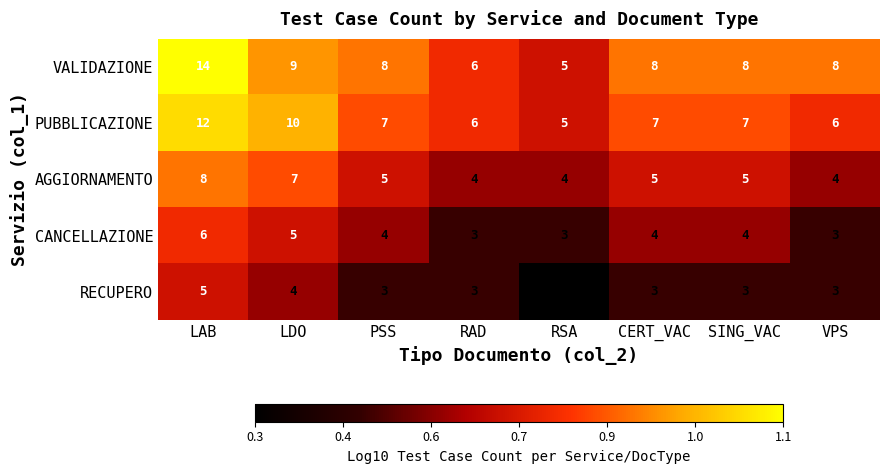

List the series in order of their overall mean, lowest first.

RECUPERO, CANCELLAZIONE, AGGIORNAMENTO, PUBBLICAZIONE, VALIDAZIONE